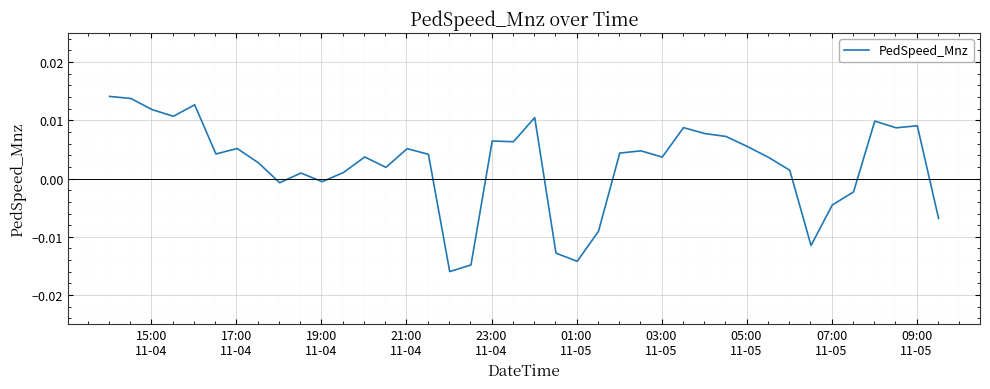

How many lines are shown in the chart?

1